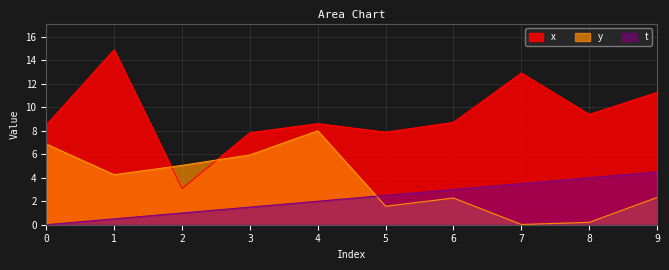

The value of x at 5 is 12.8. True or false?

False